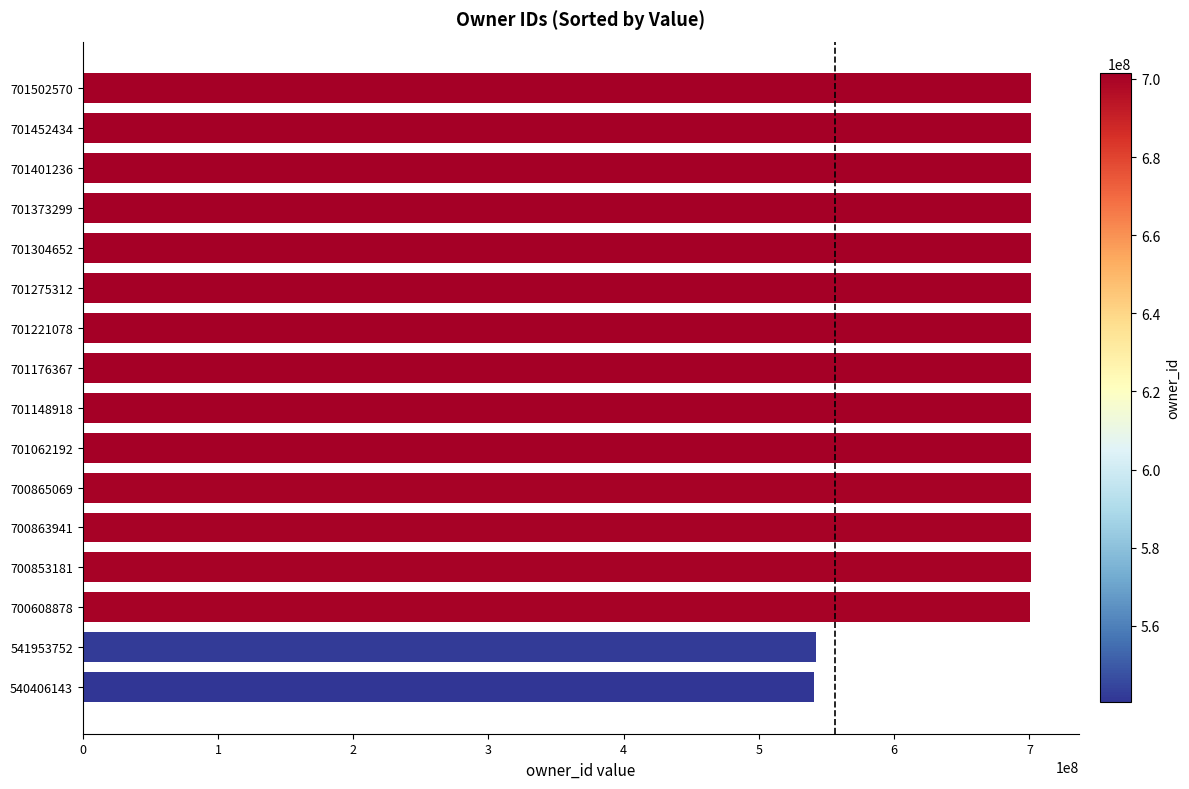

What is the average value?

681154314